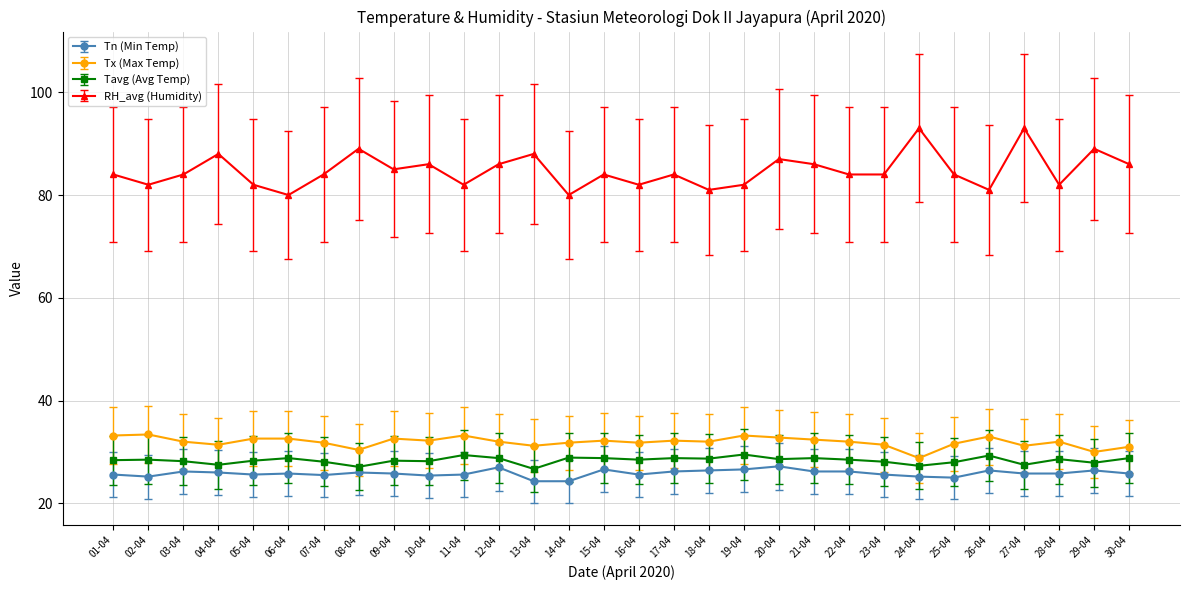

How many lines are shown in the chart?

4